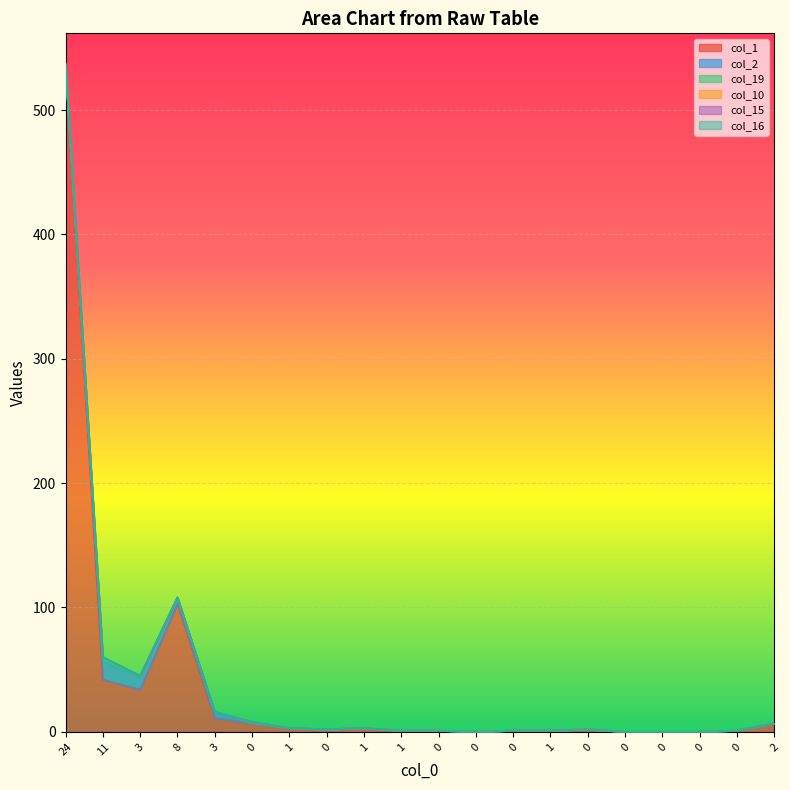

Is it true that col_19 equals 4 at 11?

False